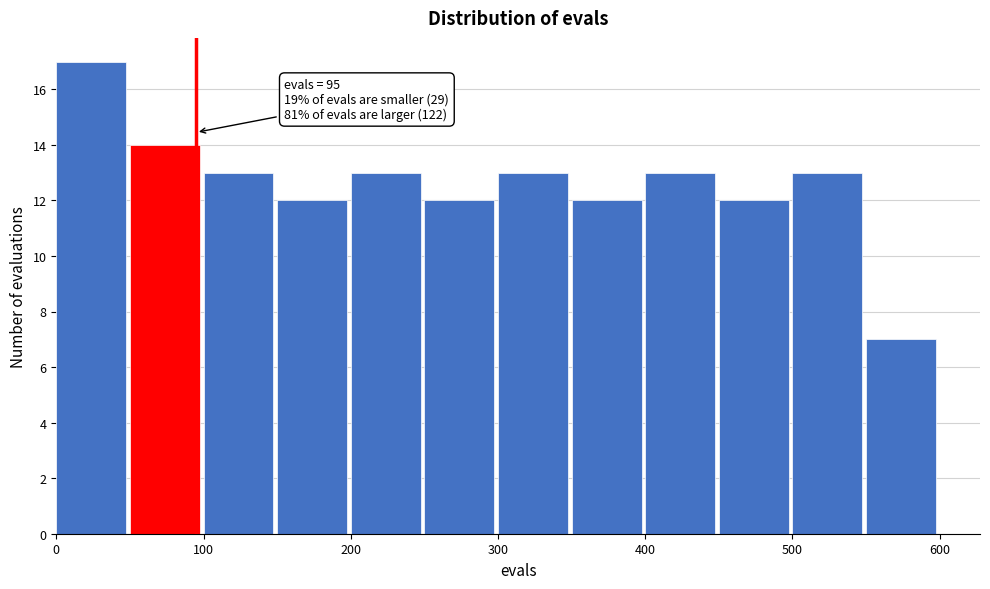

Over which range of the x-axis is the bar tallest?

0 to 50